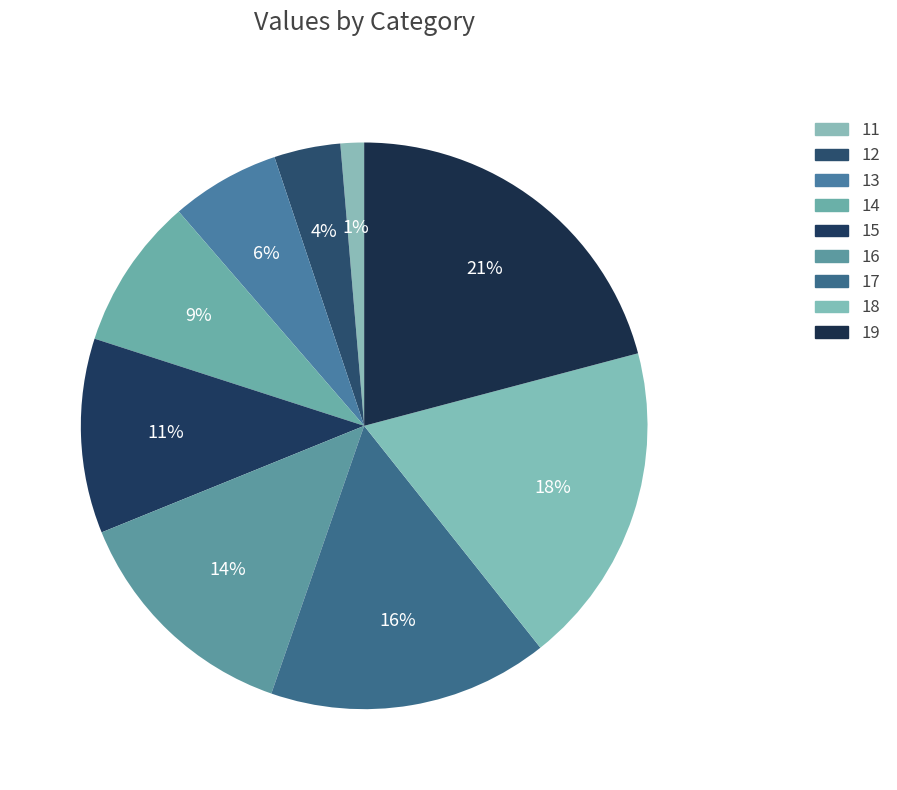

What percentage is the 14 slice, to the nearest percent?

9%